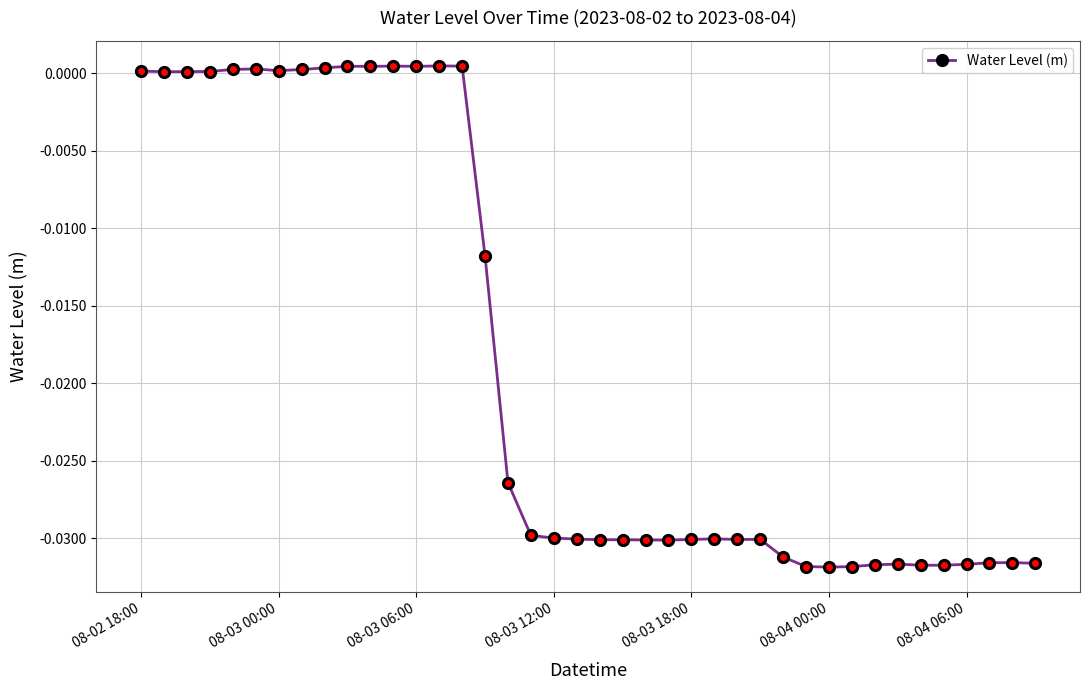

True or false: the data has more than 2 interior local peaks.

True